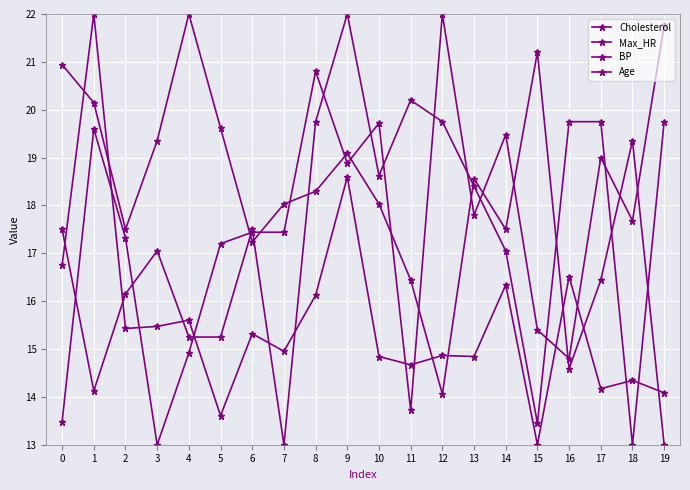

The Age series shows 19.1 at 9. True or false?

True